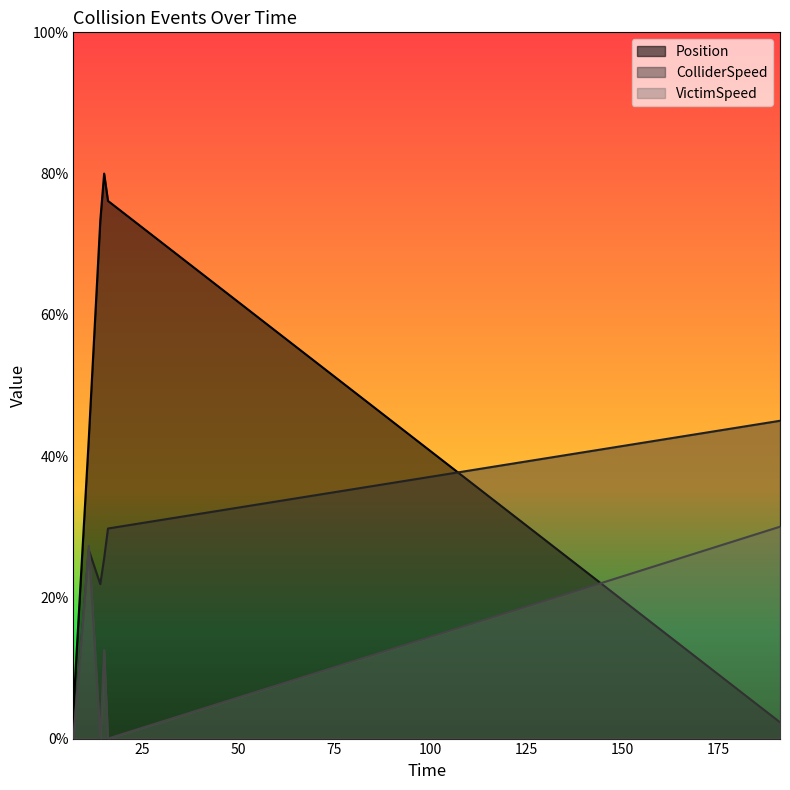

What is the label of the 4th point from the left?

15.0